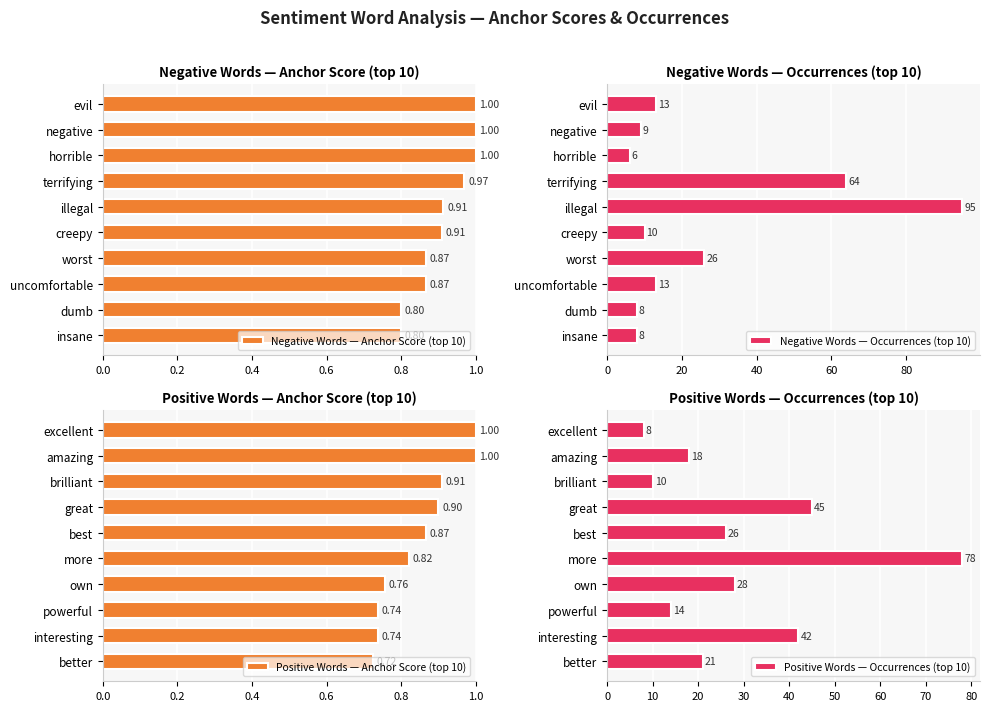

How many Positive Words — Anchor Score (top 10) values are between 0 and 1?

10